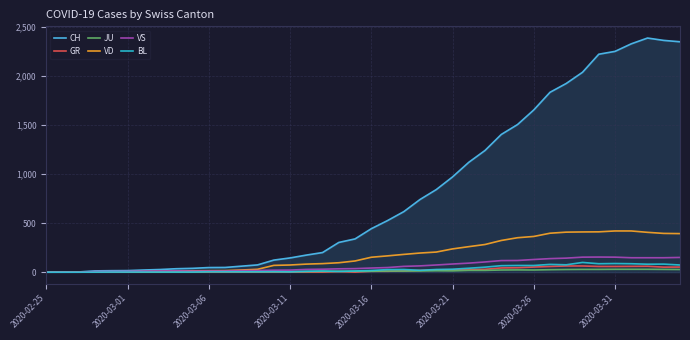

Which series has the largest total across all categories?

CH